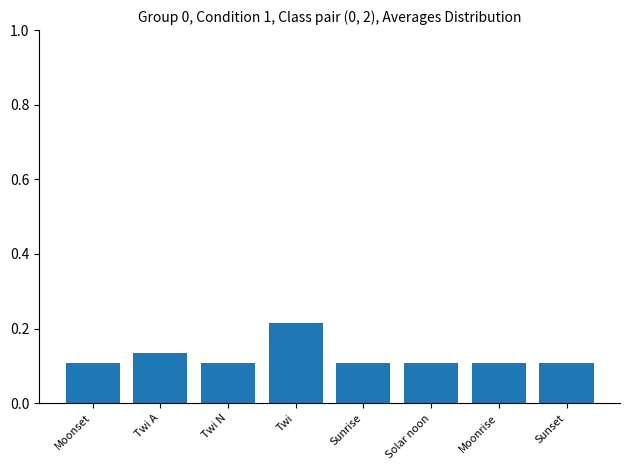

How many series are shown in this chart?

1